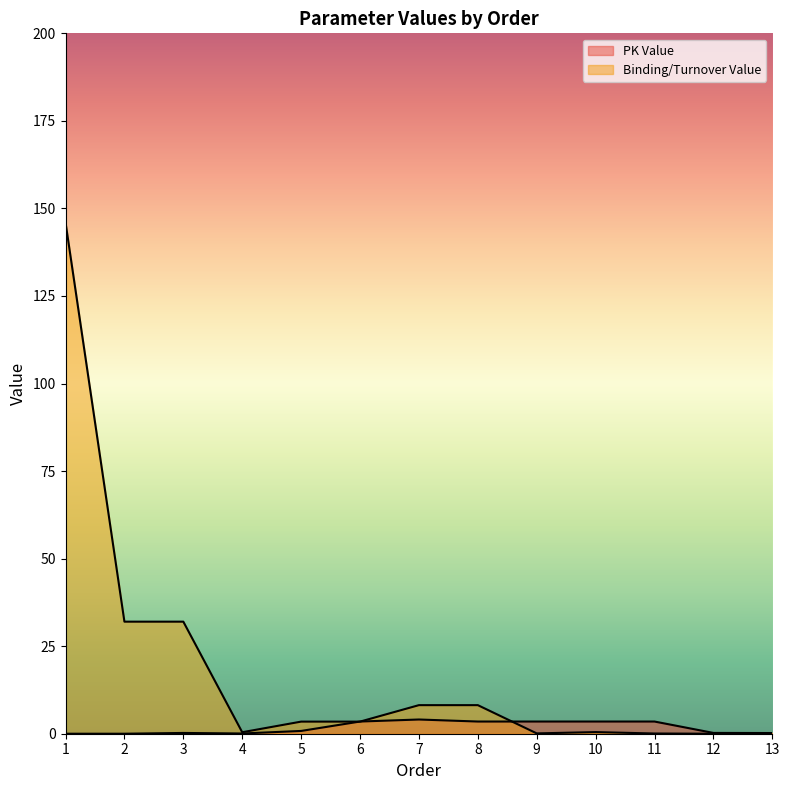

After their last crossing, which series has the higher values: PK Value or Binding/Turnover Value?

PK Value